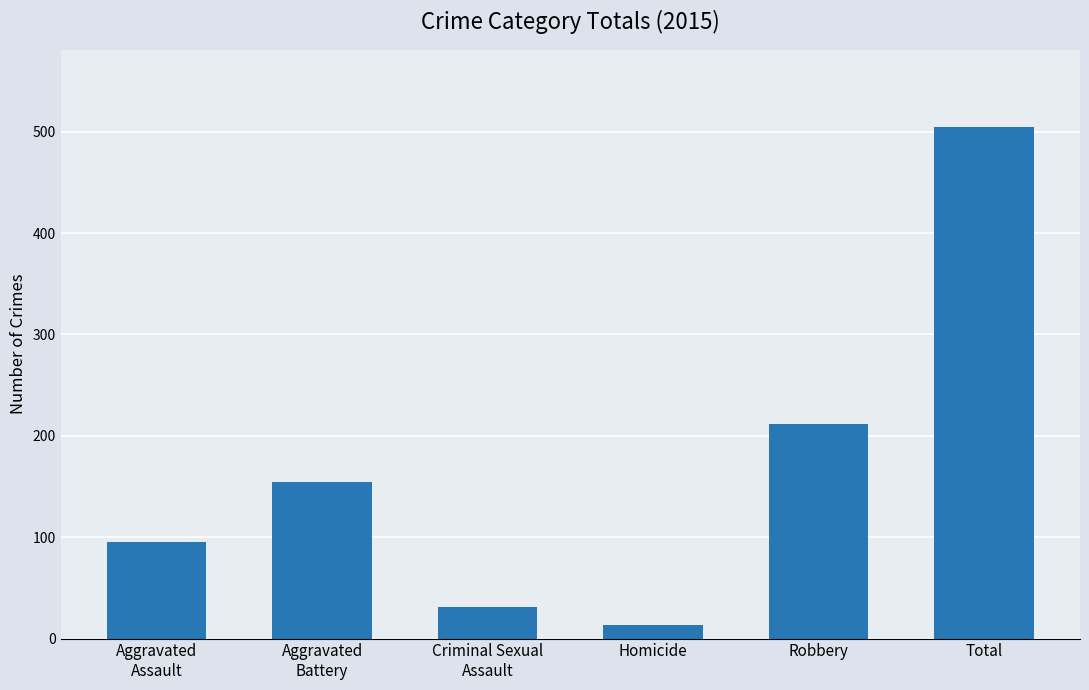

The value at Robbery is 115. True or false?

False